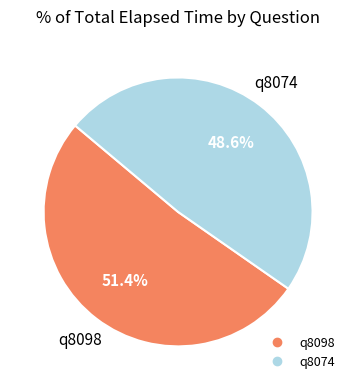

How much of the chart is everything except q8074?

51.4%